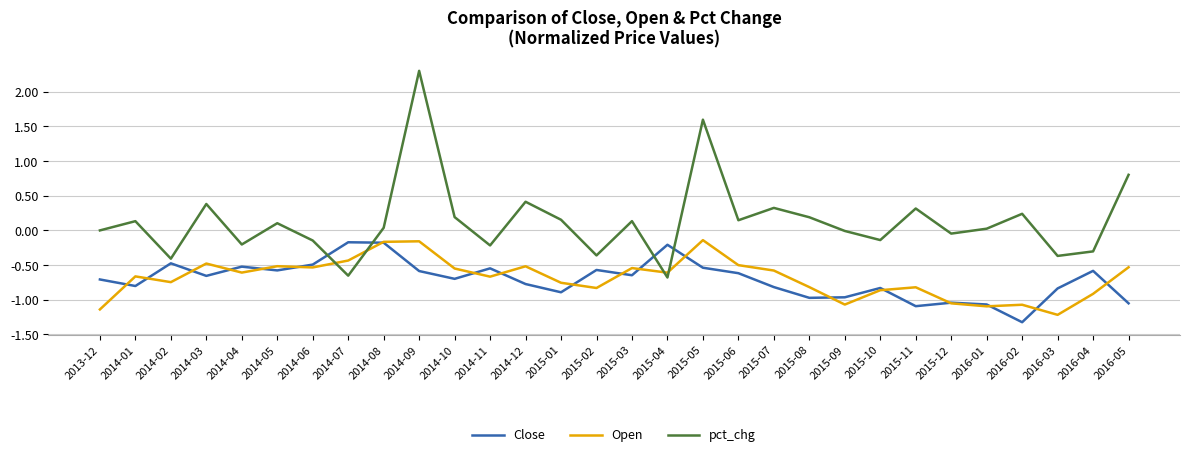

How many intersections are there between pct_chg and Close?

4